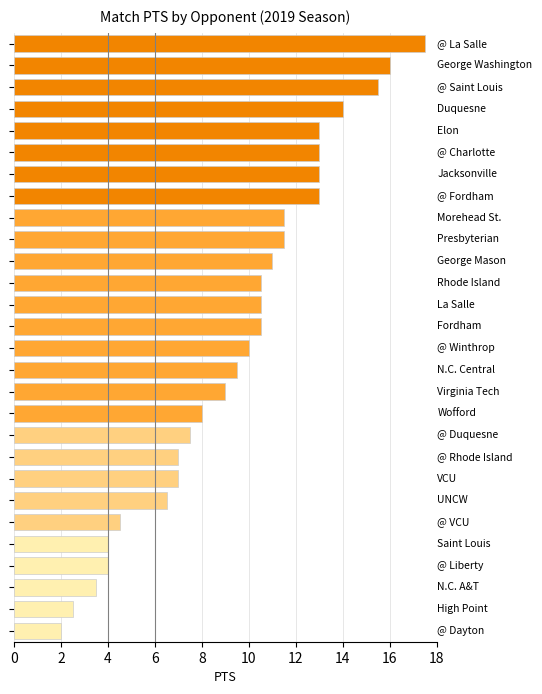

What is the difference between the maximum and minimum values?

15.5